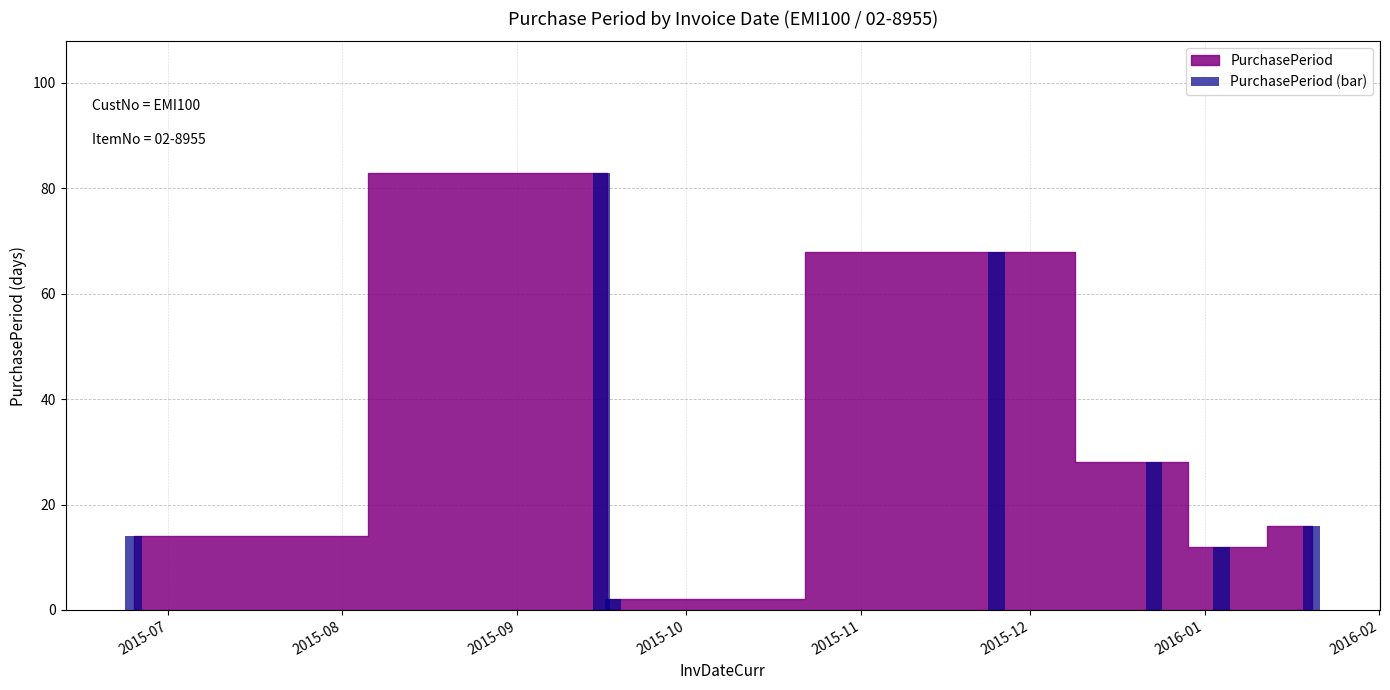

What is the value of the 7th bar from the left?

16